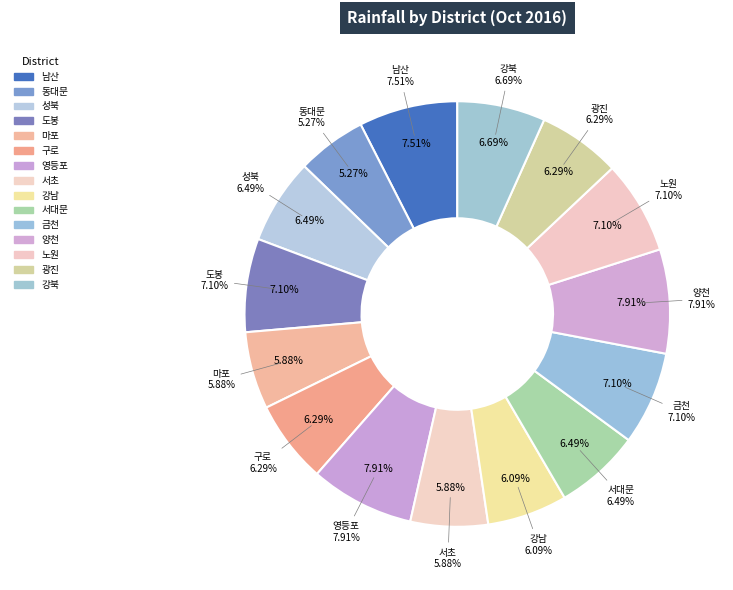

Rank the categories by value from lowest to highest.

동대문, 마포, 서초, 강남, 구로, 광진, 성북, 서대문, 강북, 도봉, 금천, 노원, 남산, 영등포, 양천